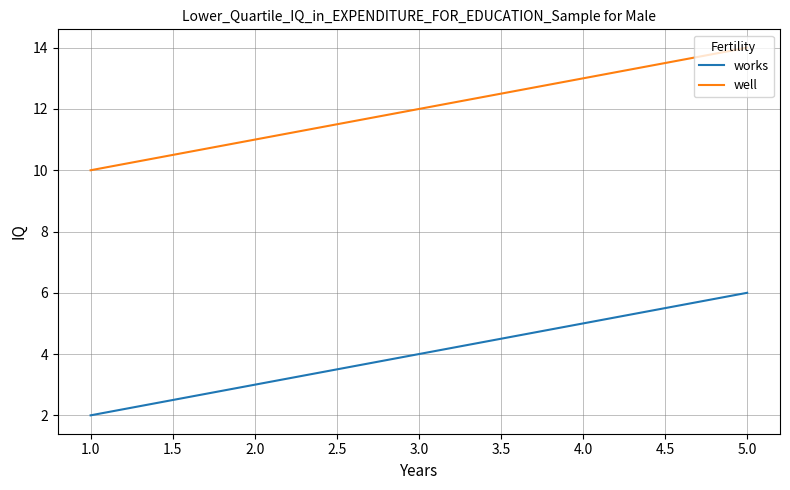

What value does the works series have at 1.0?

2